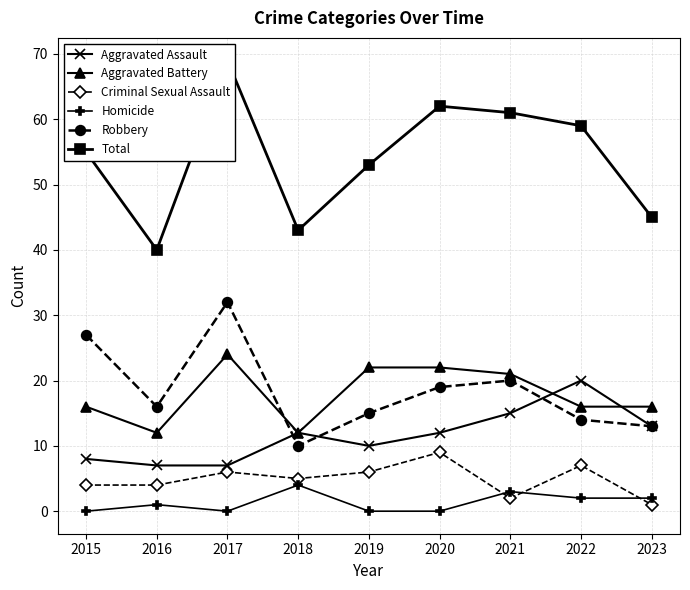

What value does the Robbery series have at 2020?

19